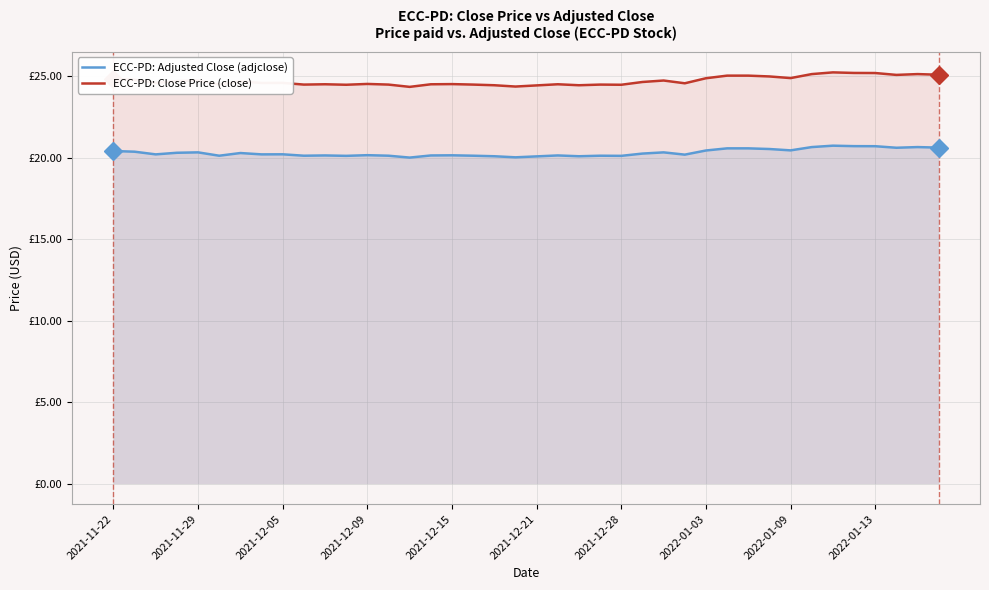

True or false: ECC-PD: Close Price (close) and ECC-PD: Adjusted Close (adjclose) cross at least once.

False